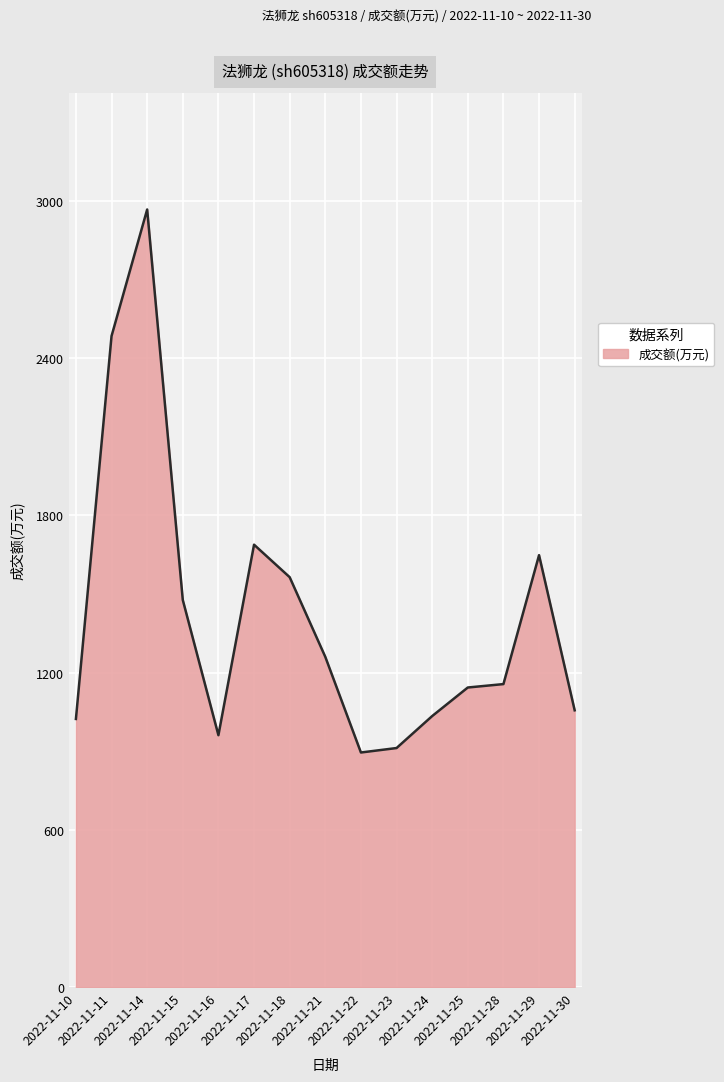

Is it true that the value at 2022-11-30 is 249?

False